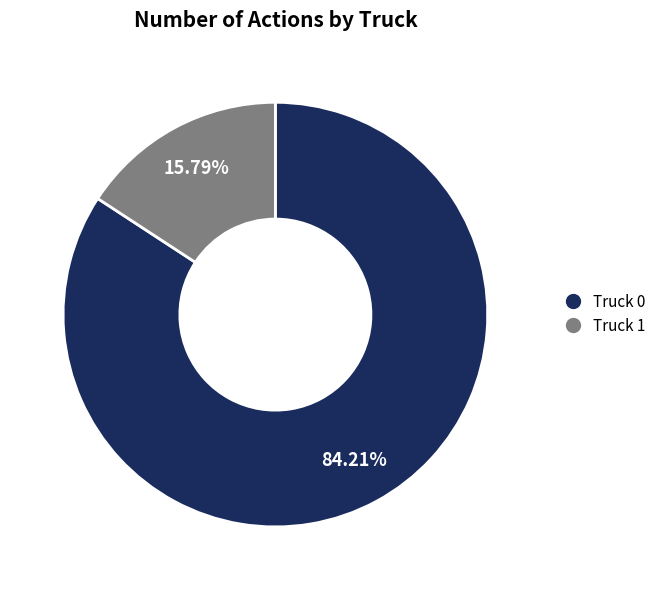

Between Truck 1 and Truck 0, which is larger?

Truck 0